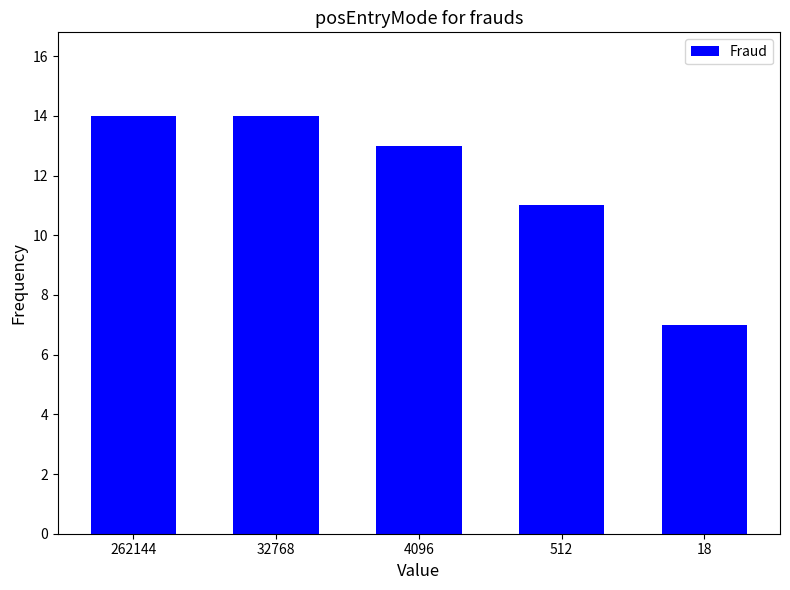

How many series are shown in this chart?

1